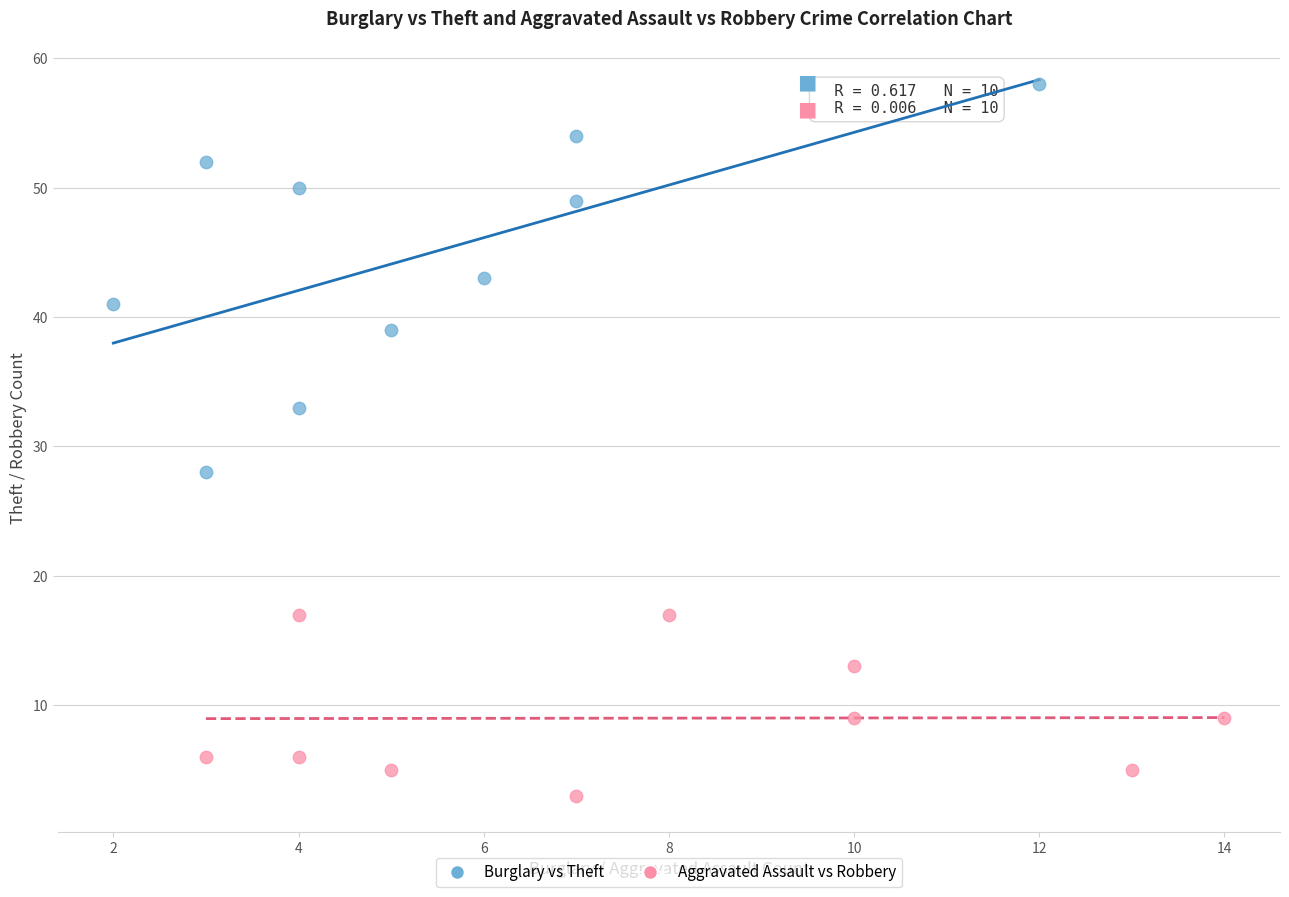

Which series reaches the maximum Y coordinate?

Burglary vs Theft